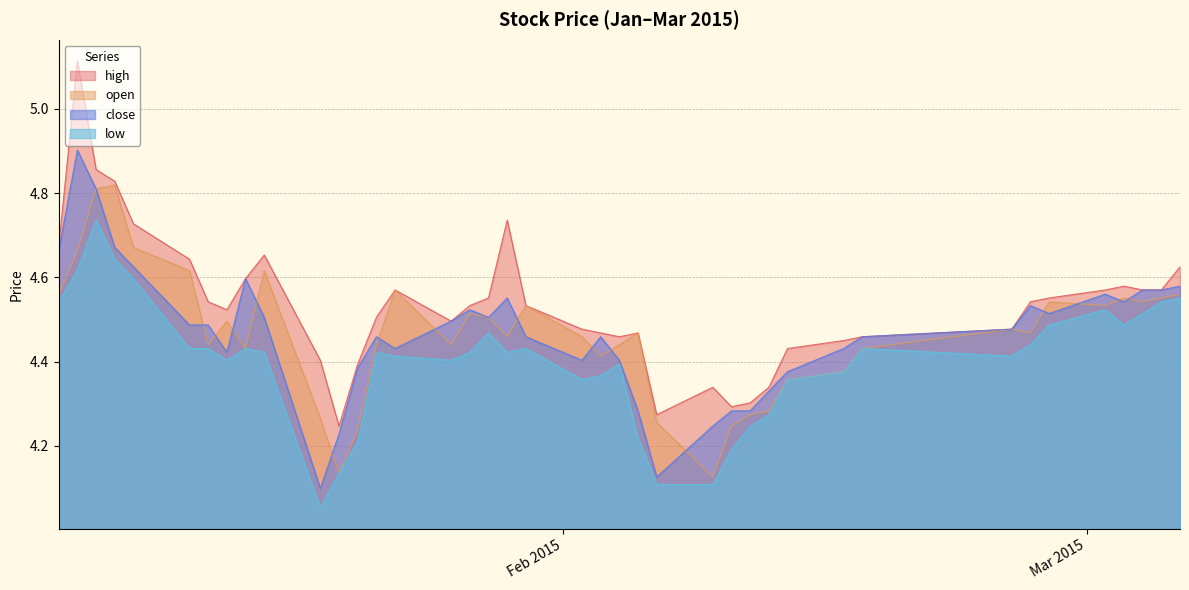

At which category does the chart reach its minimum across all series?

2015-01-19